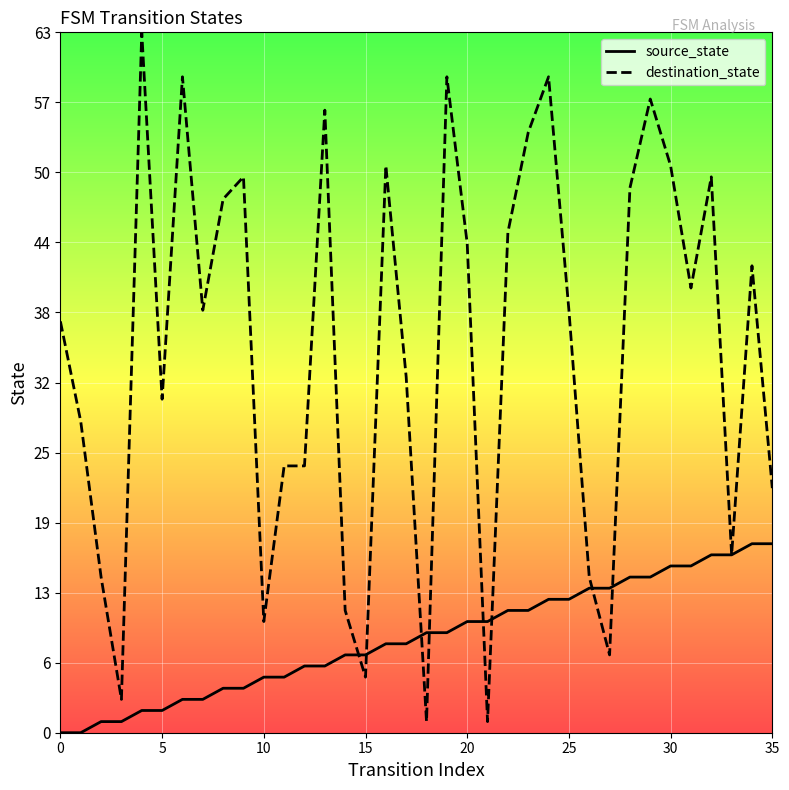

What are all the series names shown in the legend?

source_state, destination_state